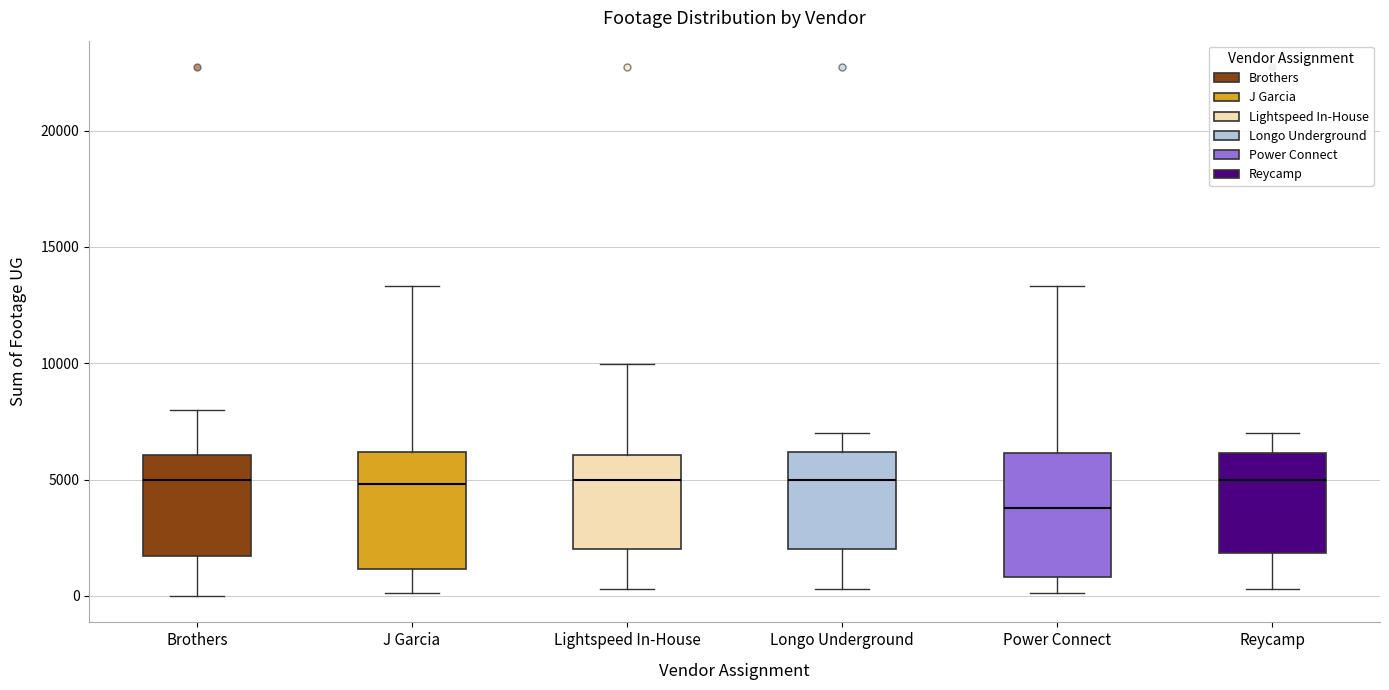

Where does the median line of the box for Power Connect sit on the y-axis? The values are not printed on the chart, so give them approximately, as read against the axis.

4000